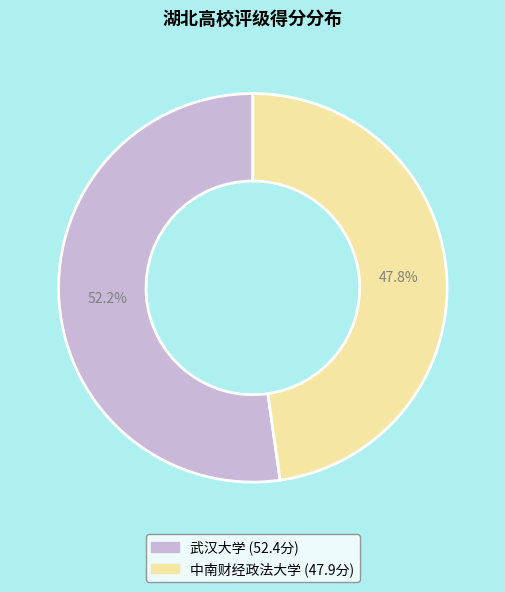

Count the number of slices in the pie.

2